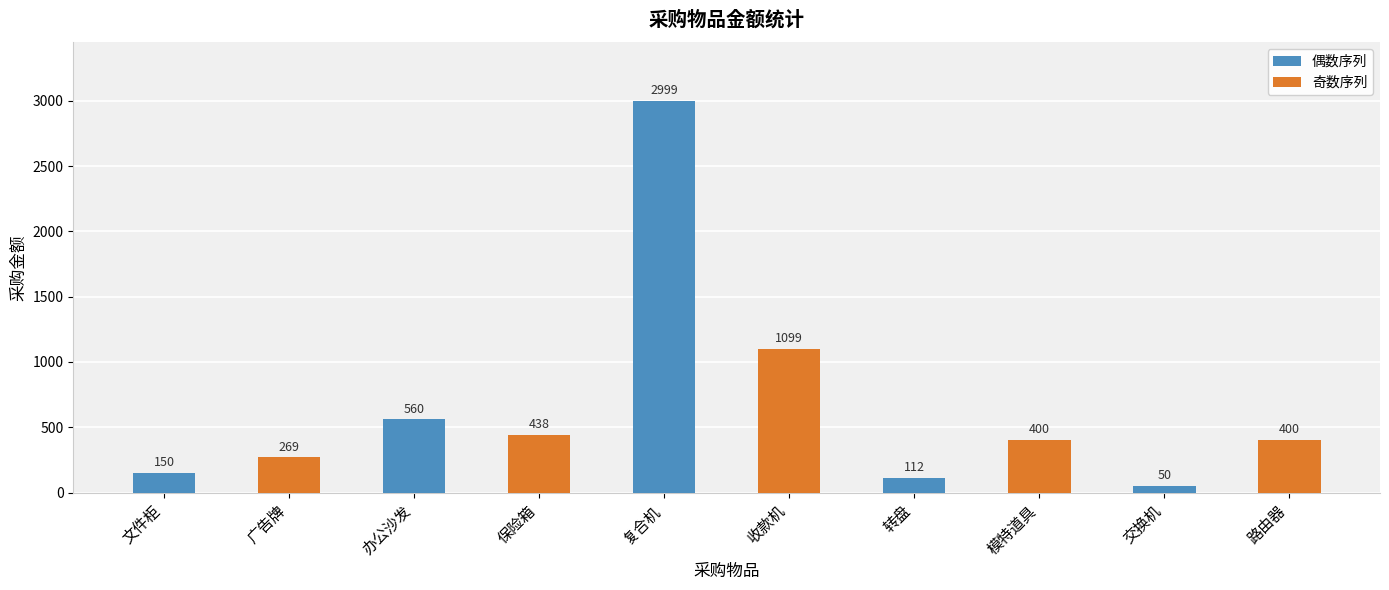

What is the ratio of the value at 保险箱 to the value at 转盘?

3.9